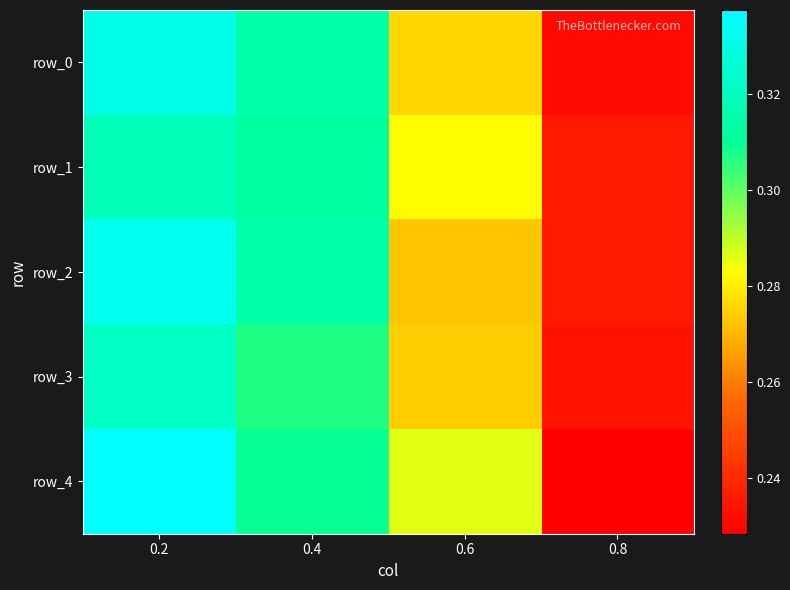

Which series changed the most between 0.2 and 0.4?

row_4